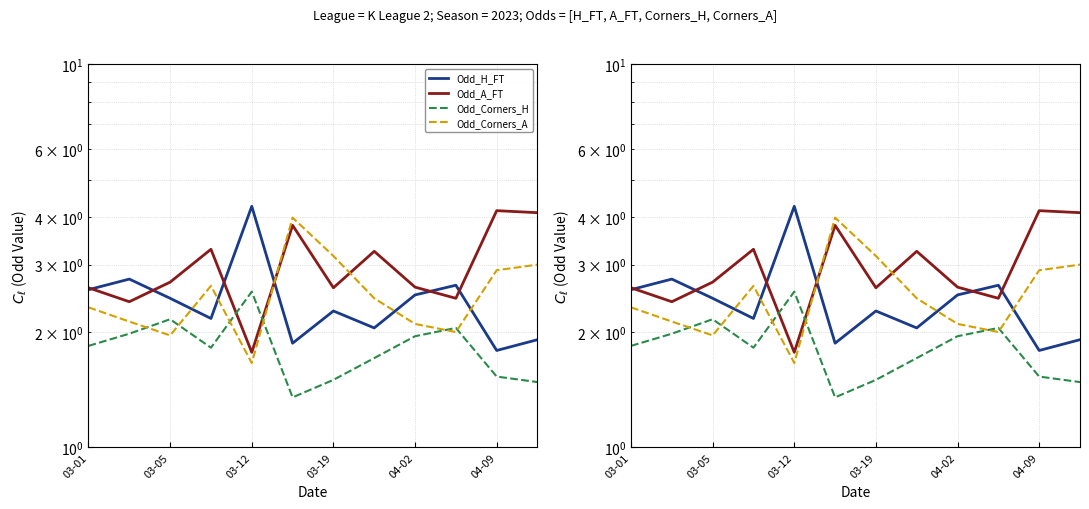

At which label does Odd_H_FT first exceed 2?

03-01